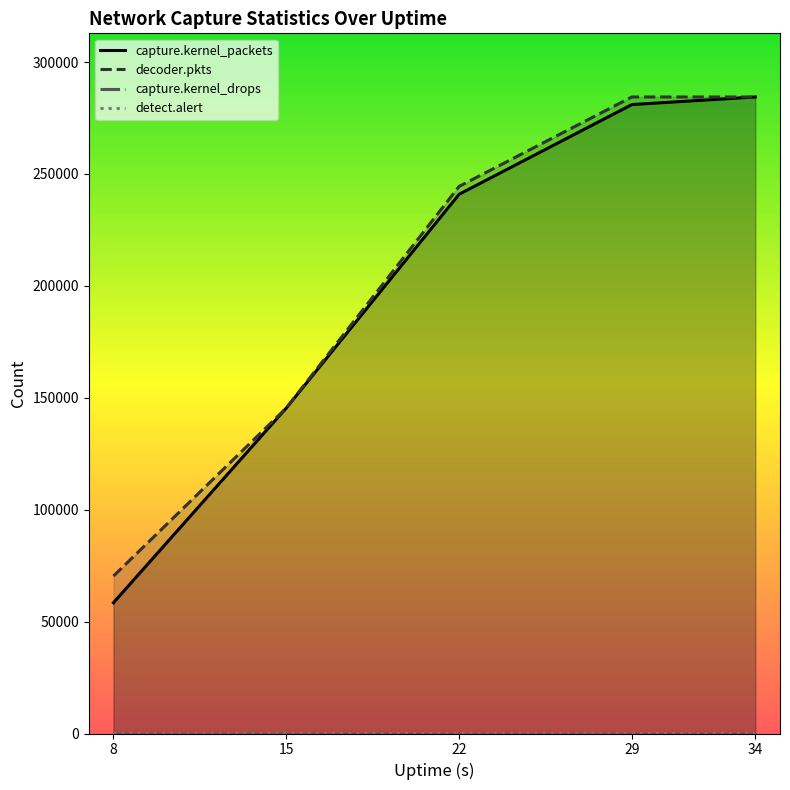

What is the sum of all decoder.pkts values?

1029002